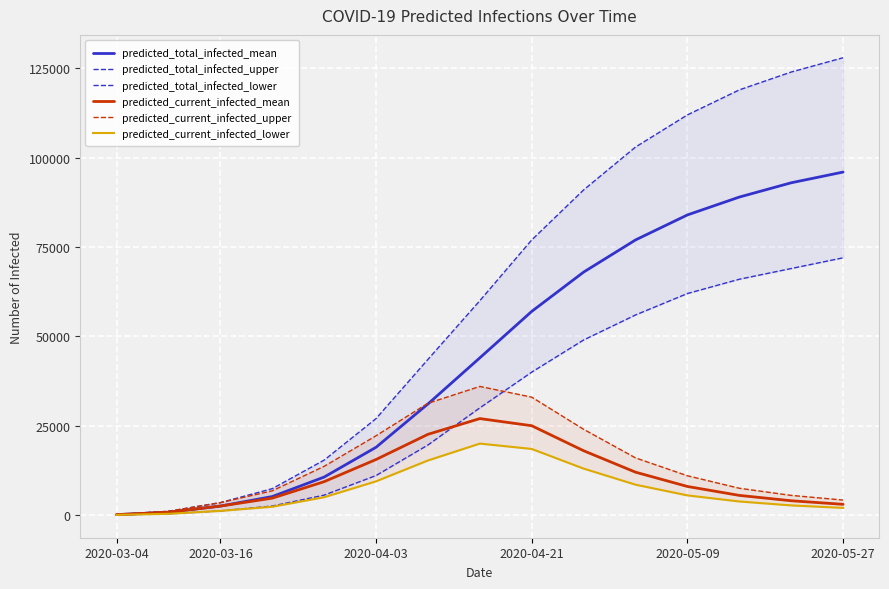

True or false: predicted_total_infected_upper has more than 0 interior local peaks.

False